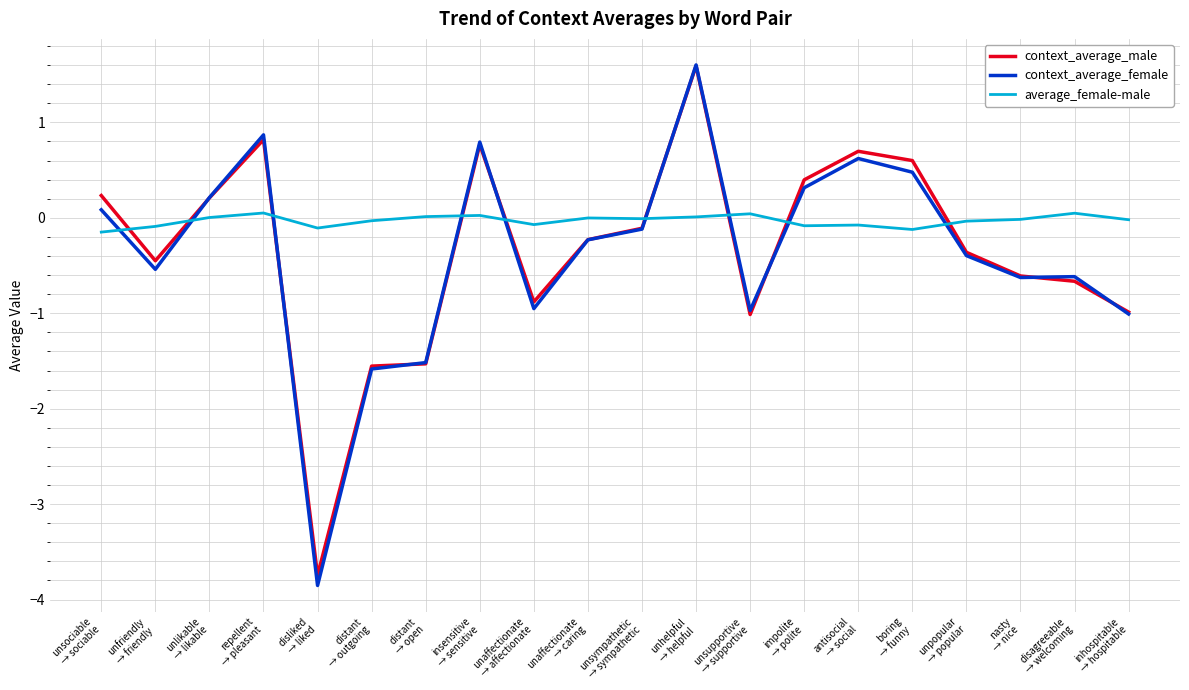

What is the difference between the second highest and minimum values in the context_average_female series?

4.7